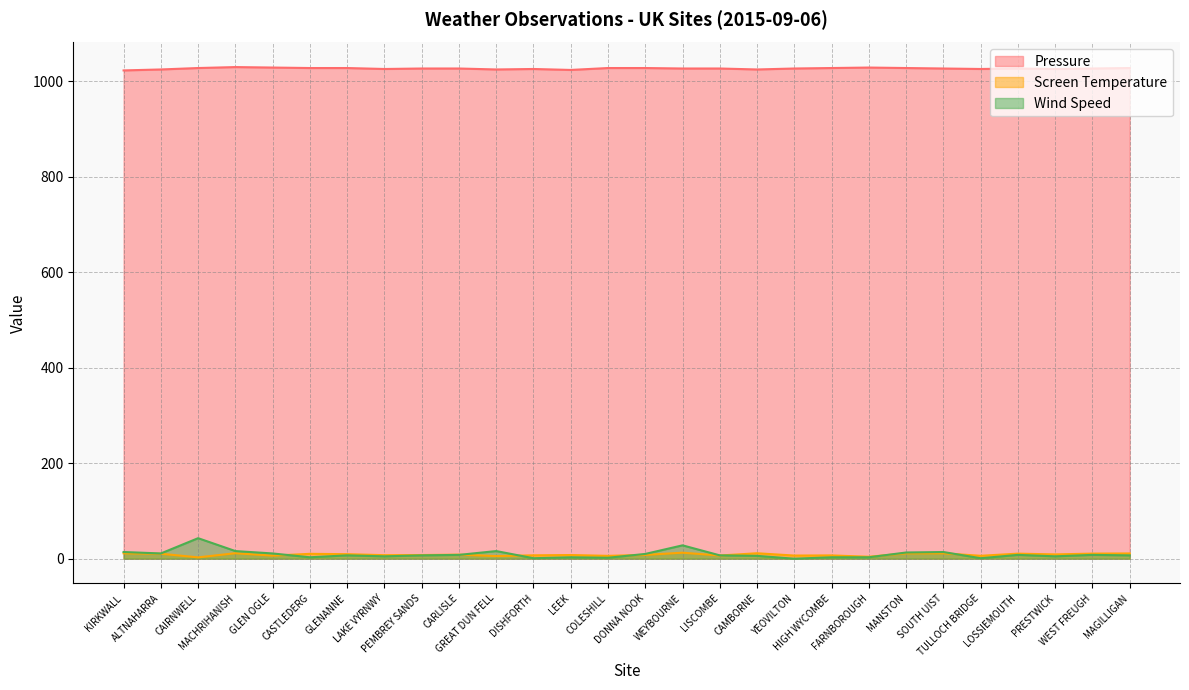

What is the minimum value for Pressure?

1023.0